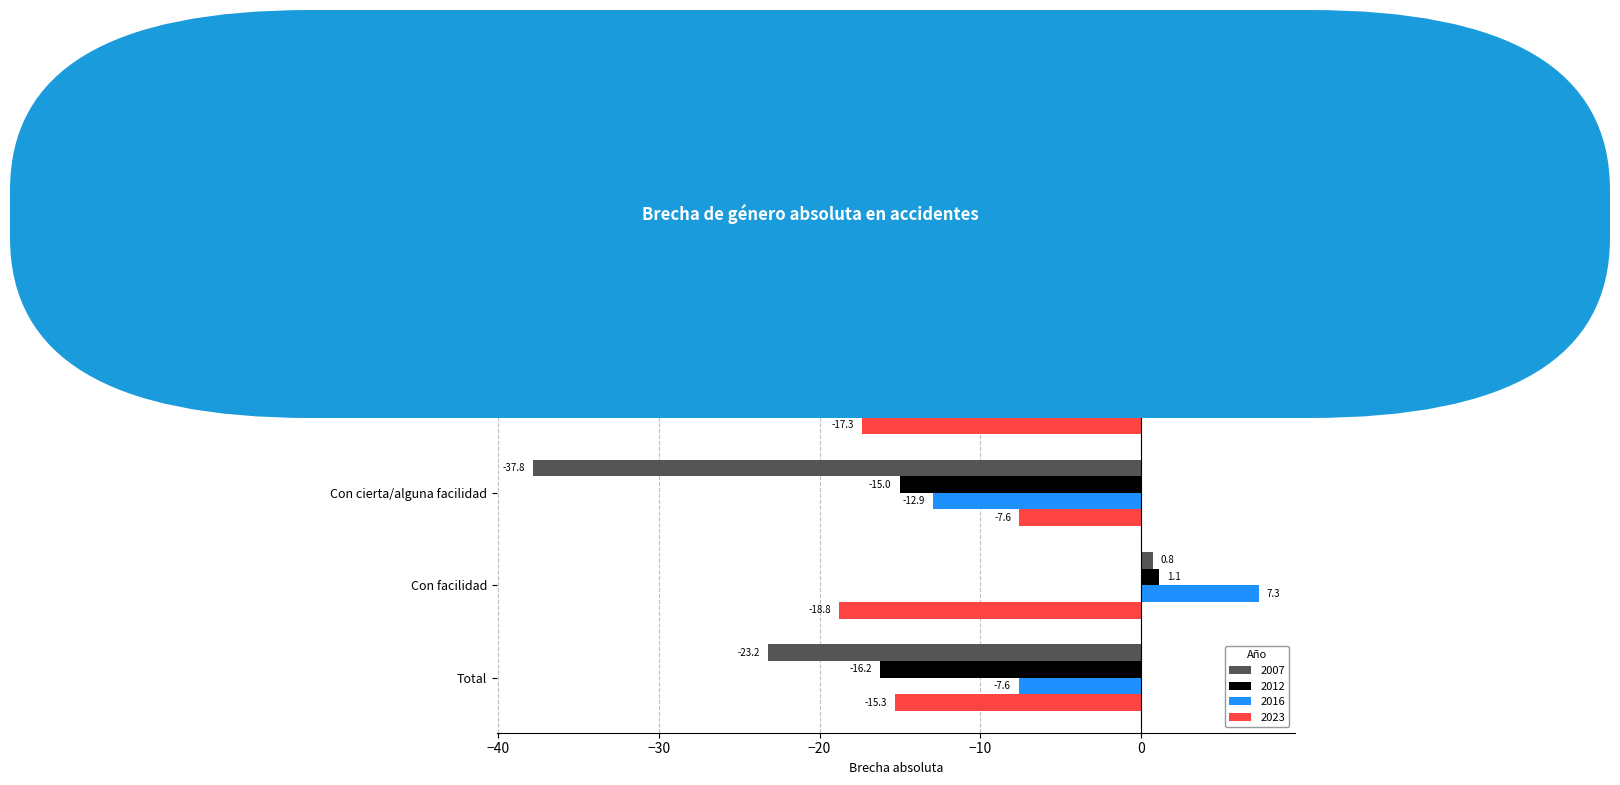

The value of 2007 at Total is -23.2. True or false?

True